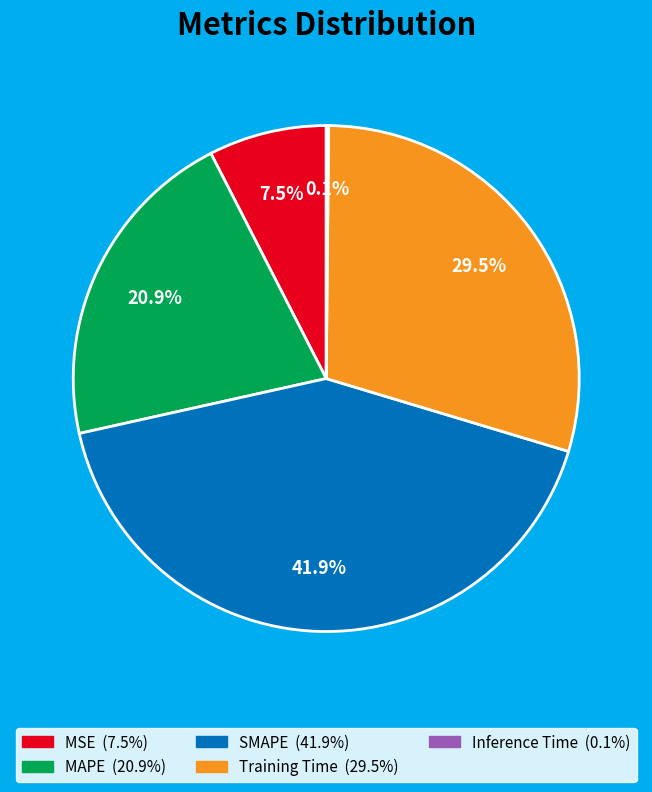

What is the largest slice in the pie chart?

SMAPE